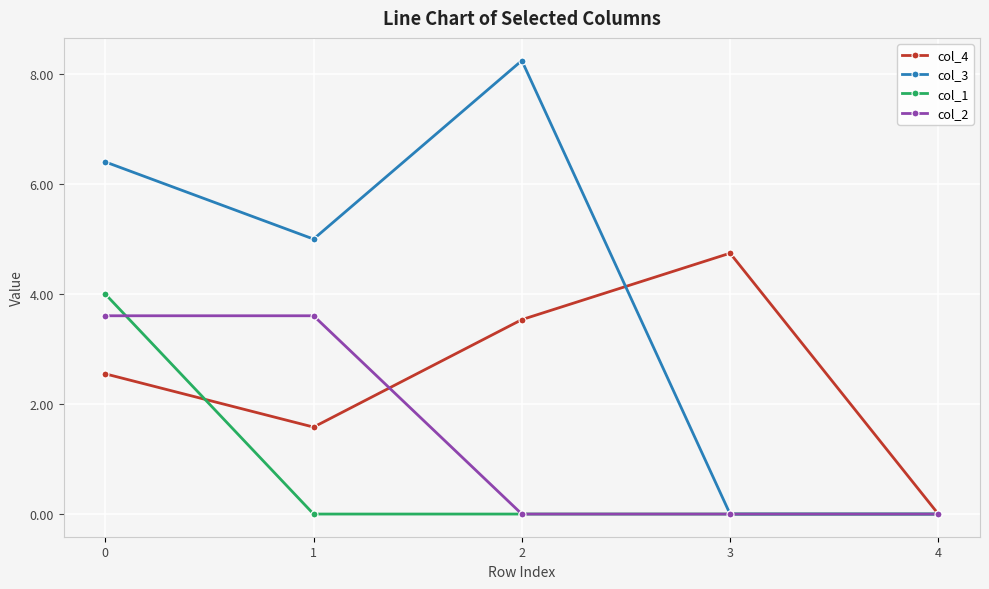

The value of col_3 at 2 is 8.2. True or false?

True